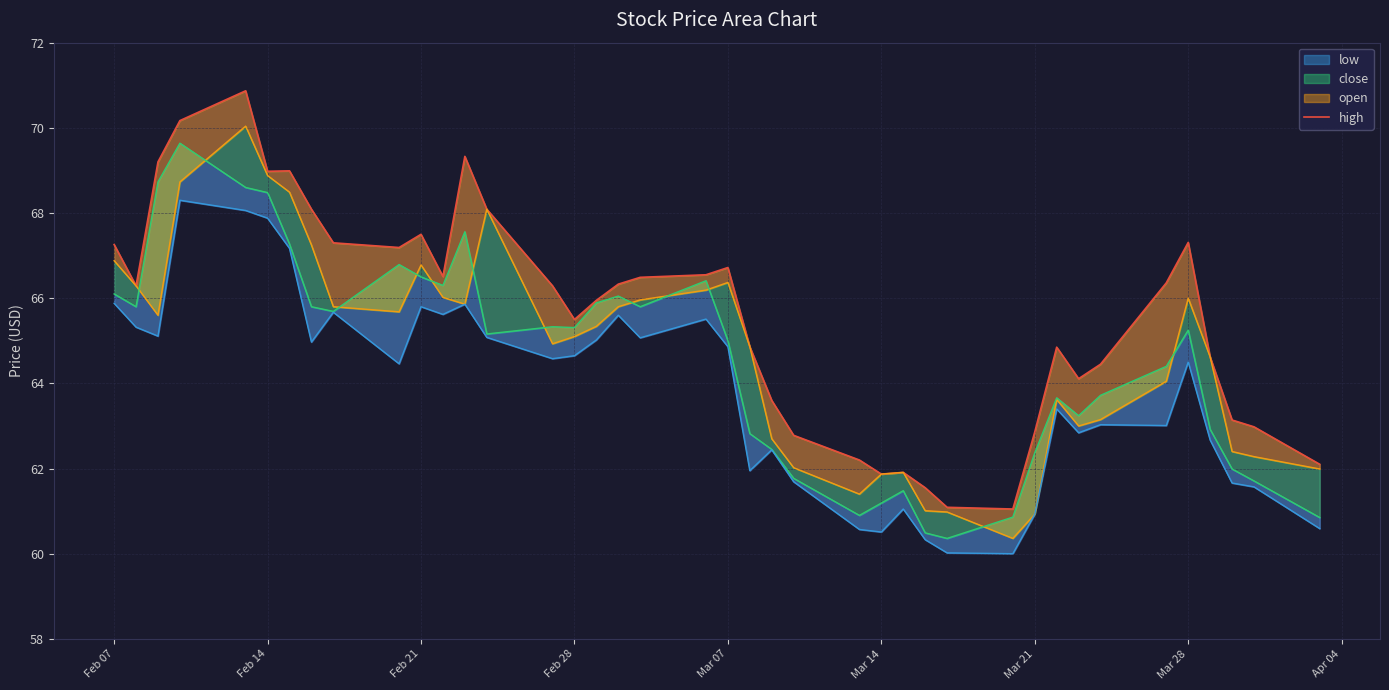

Count the number of categories in the chart.

40